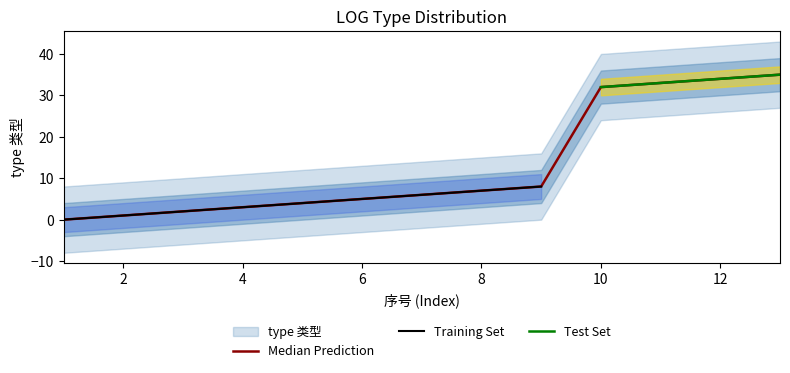

True or false: there are more than 2 points higher than both neighbors.

False